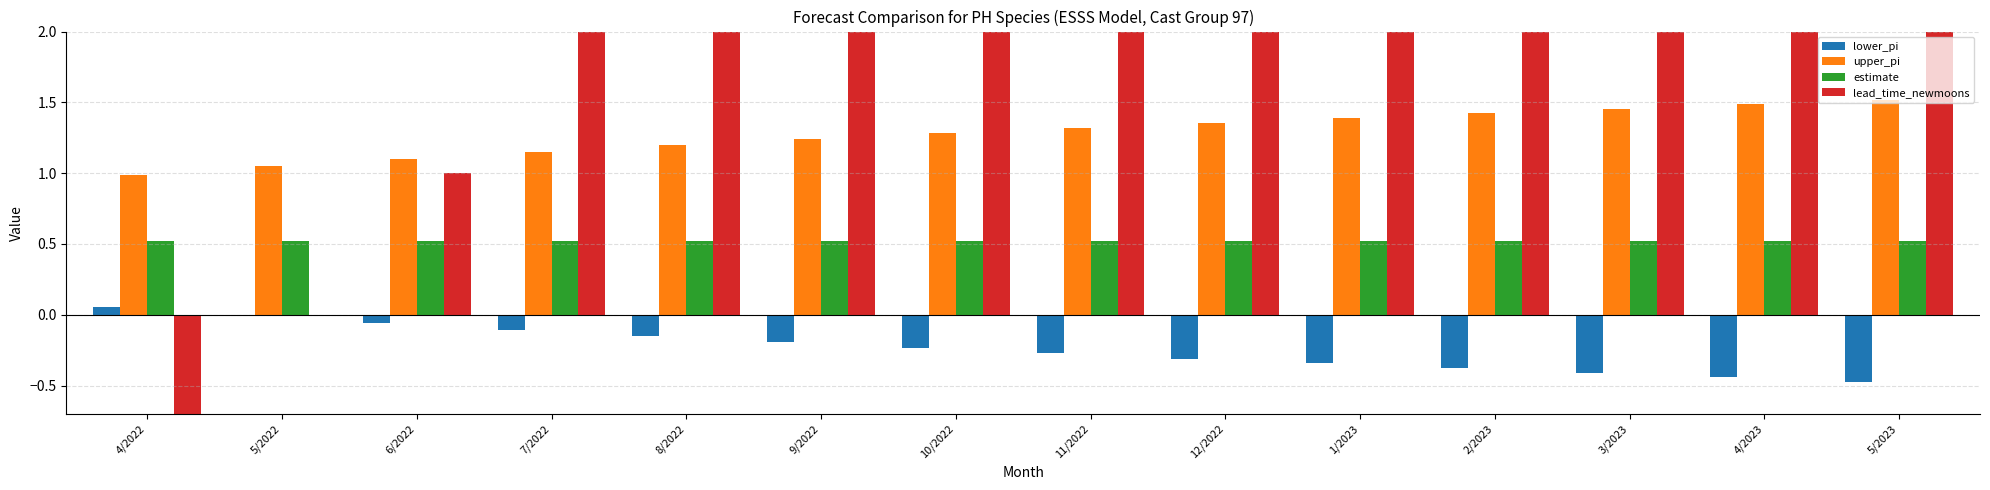

What is the value of the lead_time_newmoons bar at the 3rd from the left?

1.0